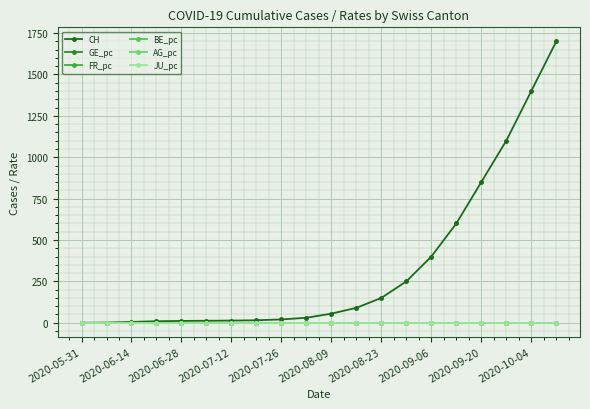

How many lines are shown in the chart?

6